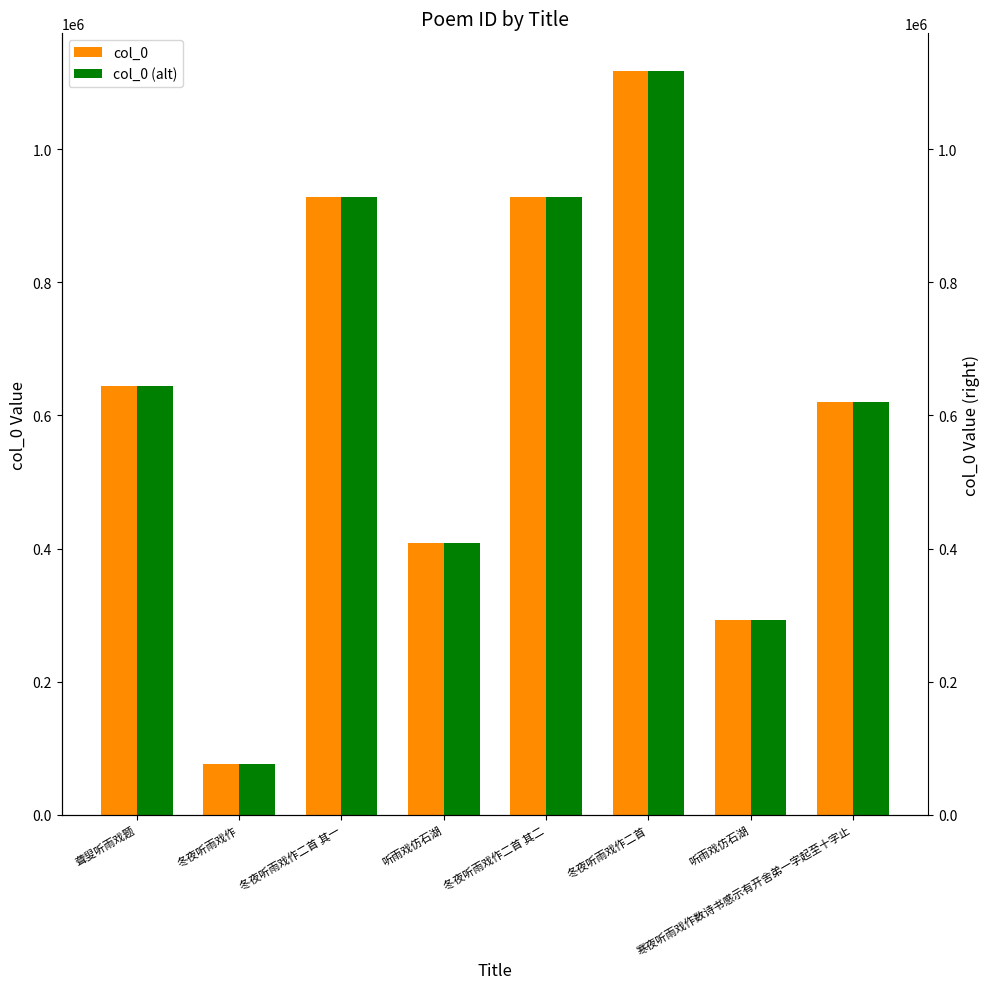

Which label corresponds to the largest value in the chart?

冬夜听雨戏作二首